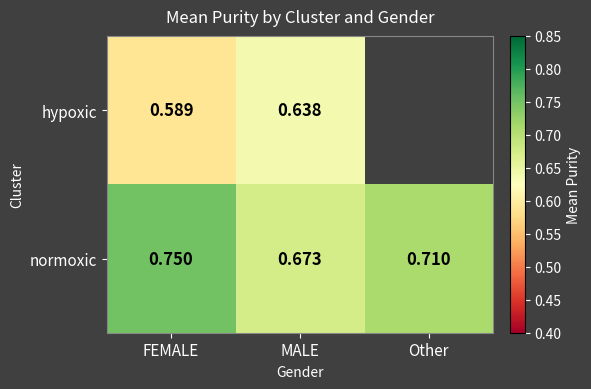

Is the value of normoxic at FEMALE greater than the value of hypoxic at FEMALE?

Yes